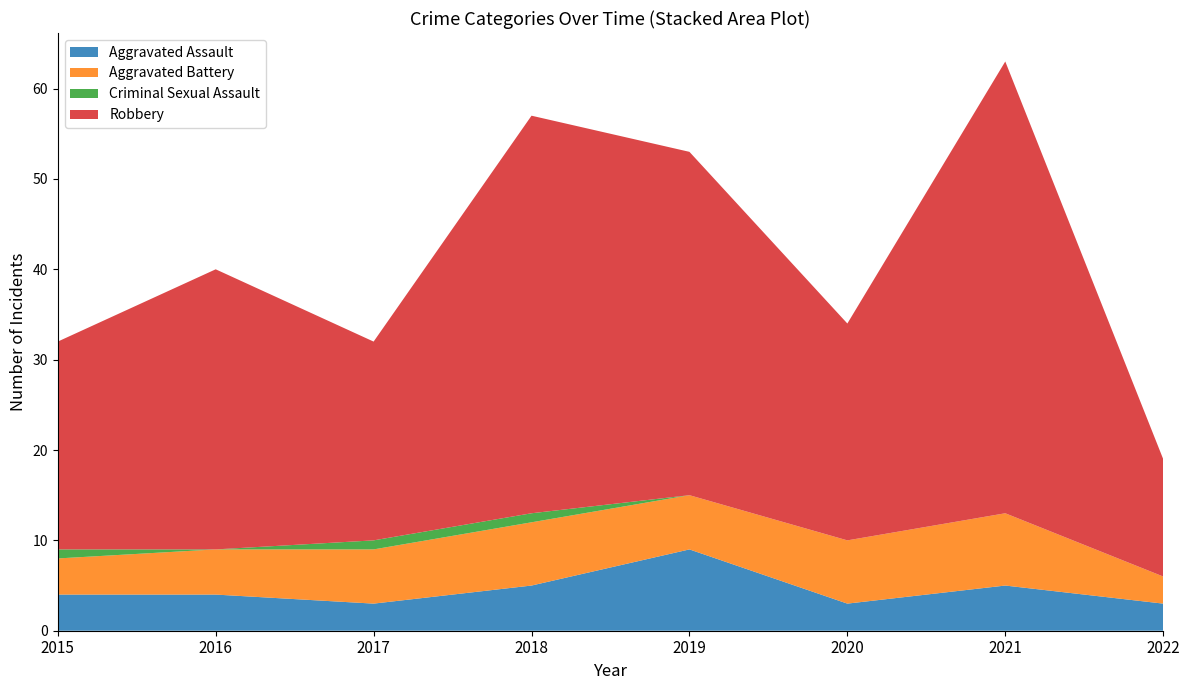

Reading right to left, list all the values displayed in this chart.

Aggravated Assault: 2022=3	2021=5	2020=3	2019=9	2018=5	2017=3	2016=4	2015=4
Aggravated Battery: 2022=3	2021=8	2020=7	2019=6	2018=7	2017=6	2016=5	2015=4
Criminal Sexual Assault: 2022=0	2021=0	2020=0	2019=0	2018=1	2017=1	2016=0	2015=1
Robbery: 2022=13	2021=50	2020=24	2019=38	2018=44	2017=22	2016=31	2015=23